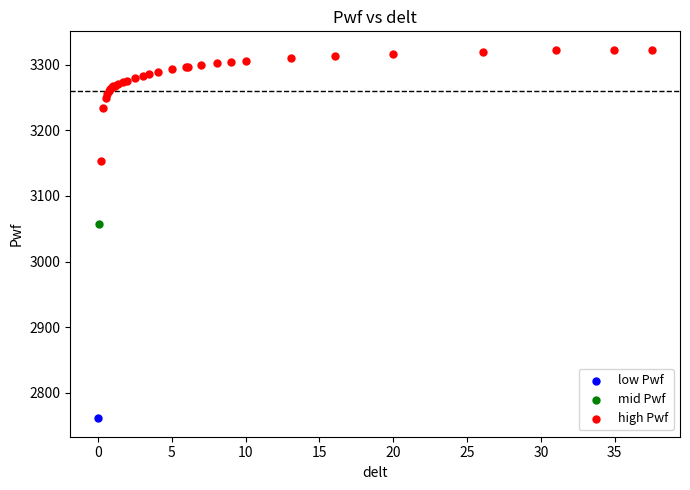

What are all the series names shown in the legend?

low Pwf, mid Pwf, high Pwf